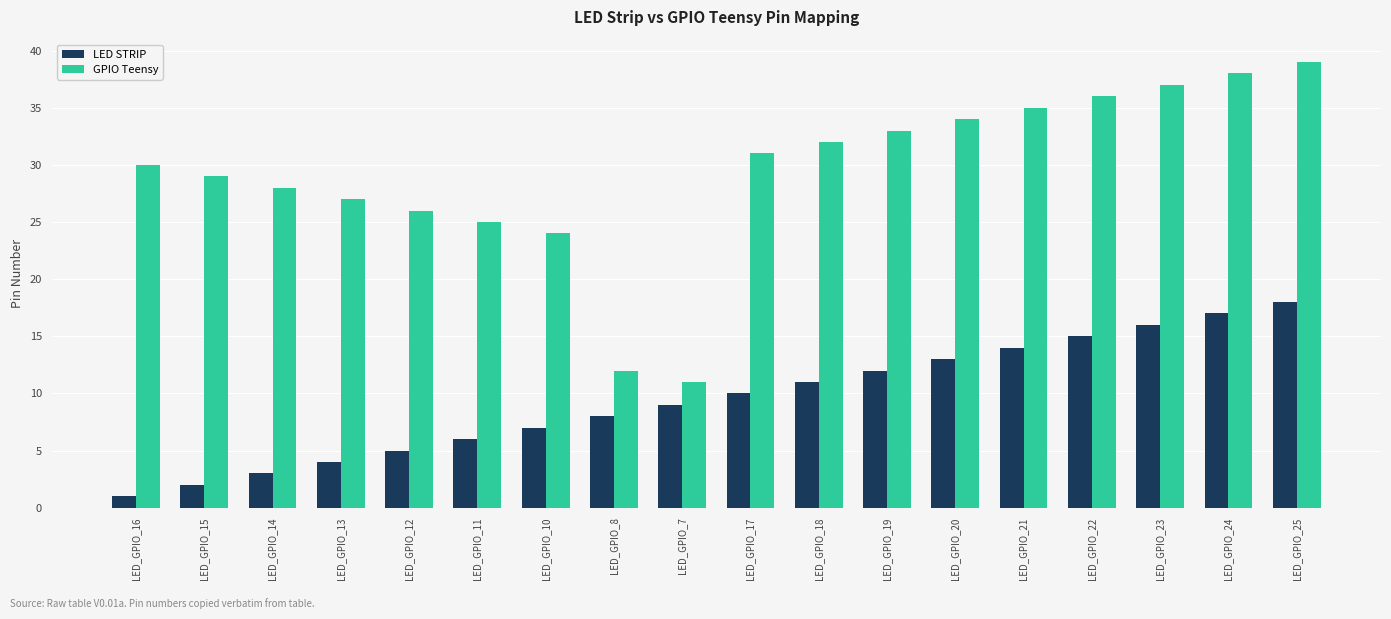

Which series has the widest spread of values?

GPIO Teensy